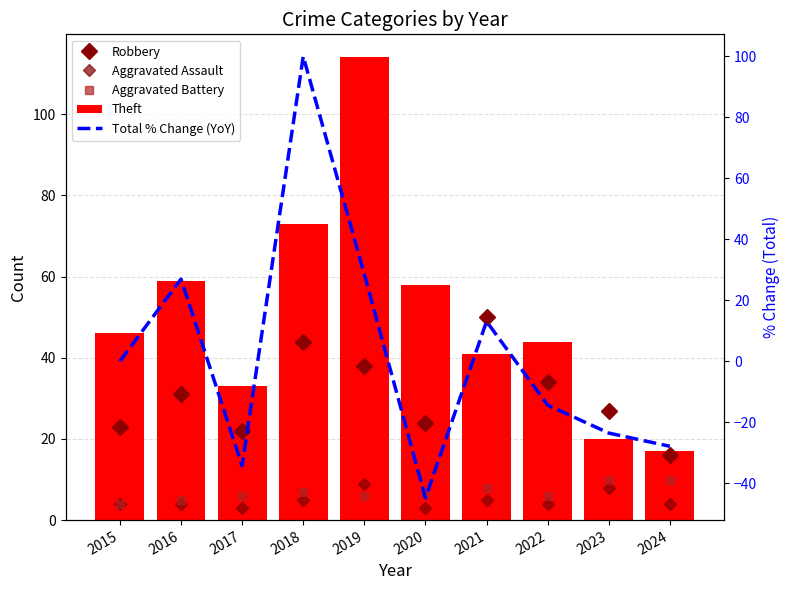

Where is Robbery nearest to the value 33?

2022